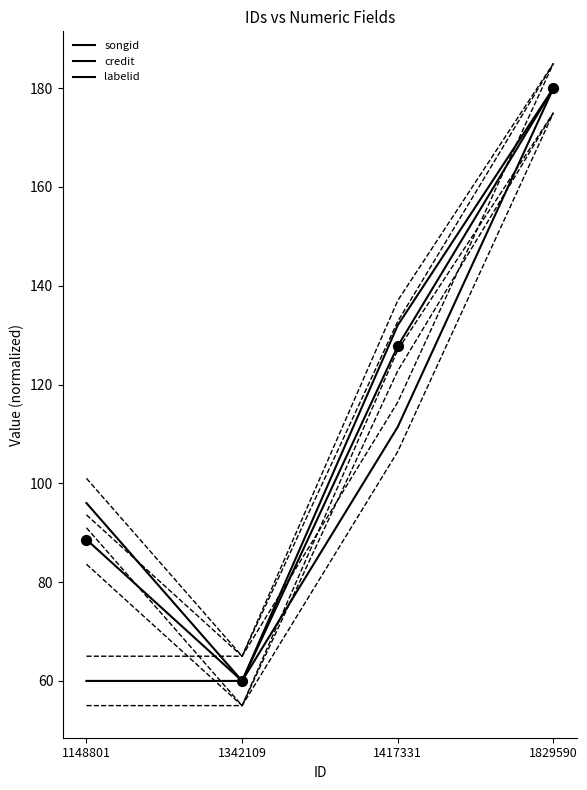

What are all the series names shown in the legend?

songid, credit, labelid